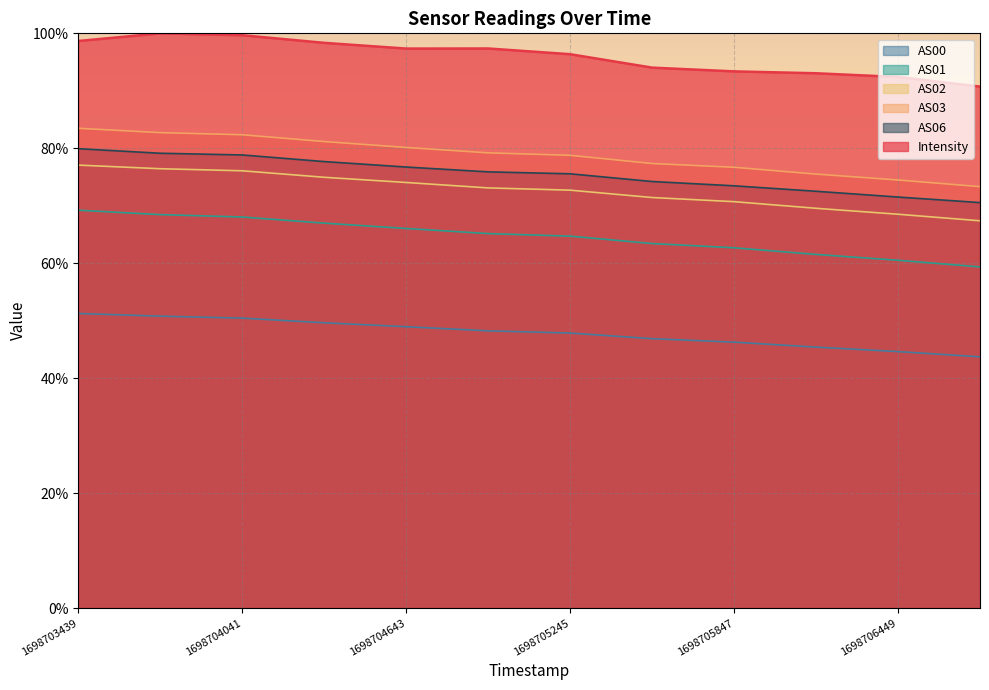

Between 1698706449 and 1698705546, which is larger?

1698705546